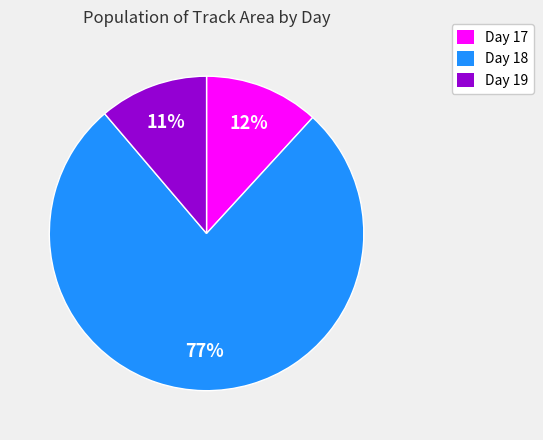

To the nearest percent, what is the difference between the largest and smallest slice percentages?

66%